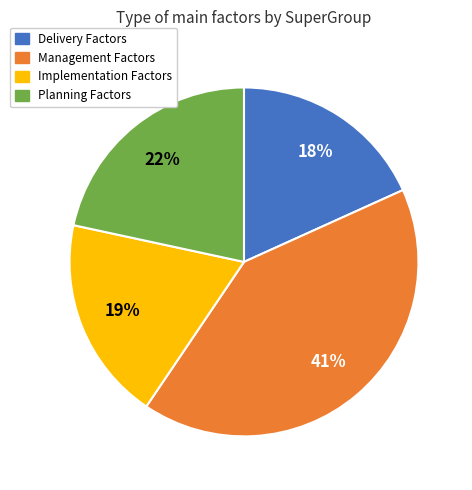

Which slice is the smallest?

Delivery Factors